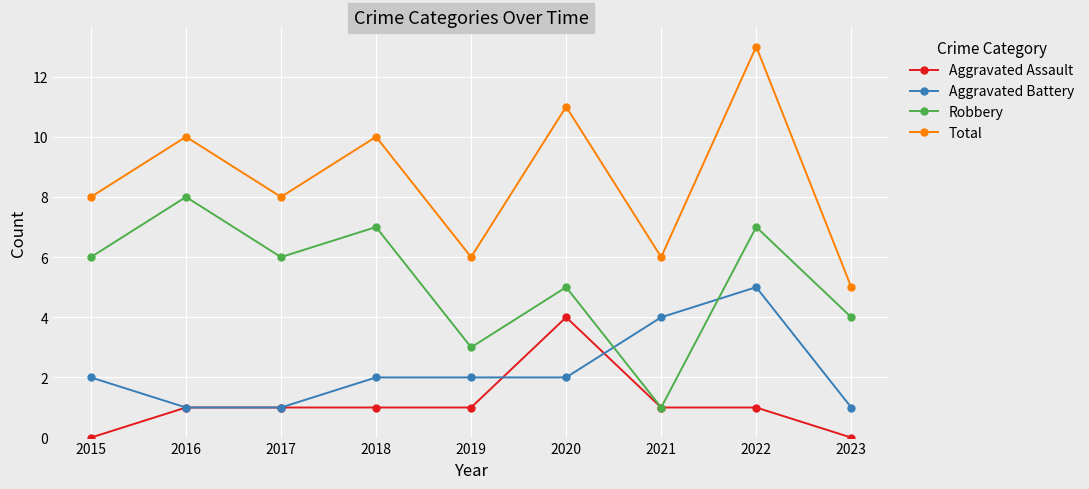

What is the difference between the highest and lowest values at 2016?

9